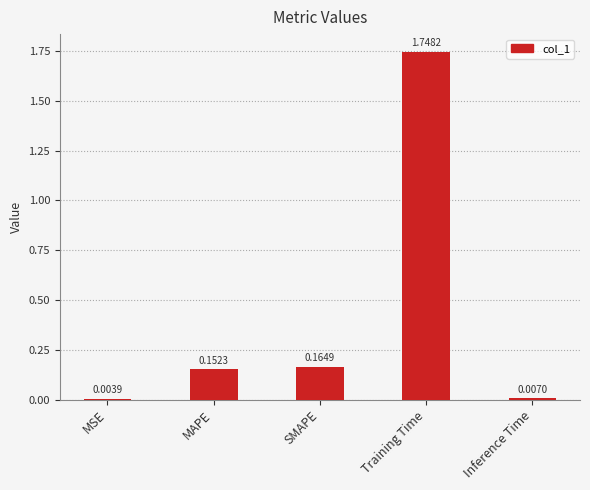

Are the bars horizontal?

No